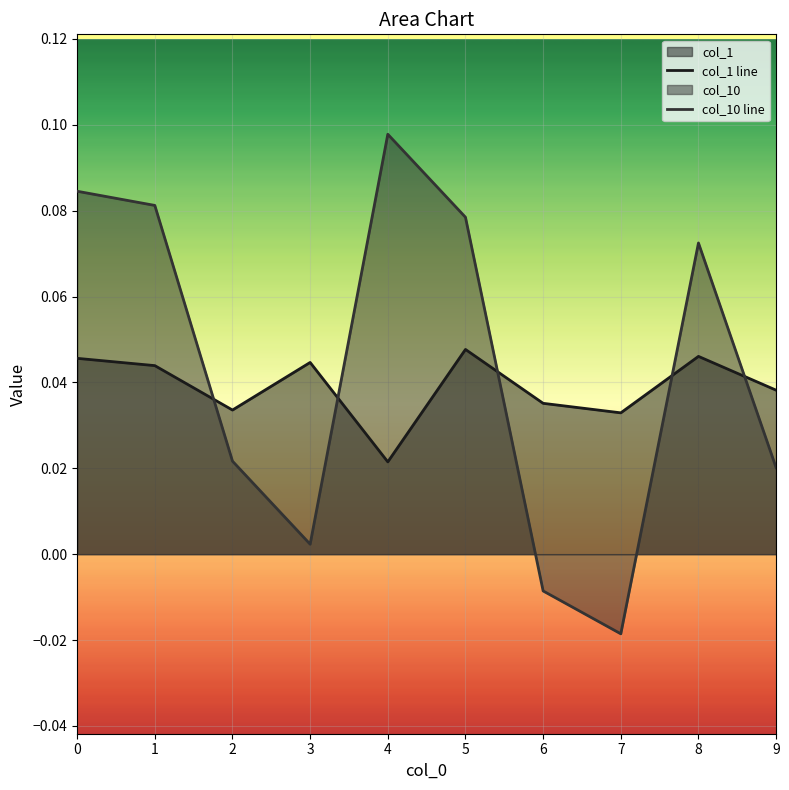

What is the highest value of the col_10 line series?

0.1